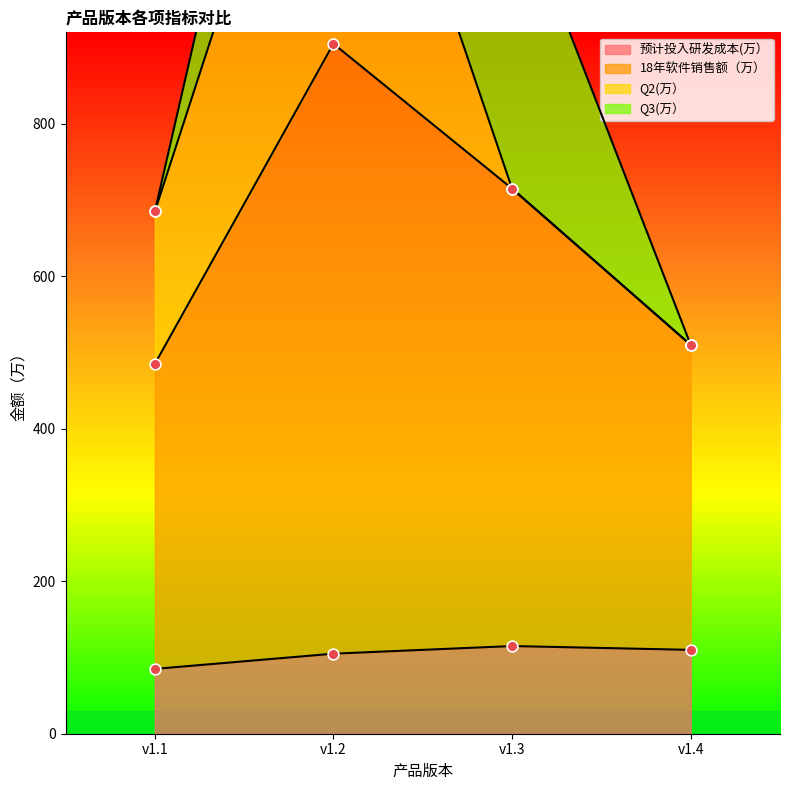

At which category is the sum across all series the highest?

v1.2